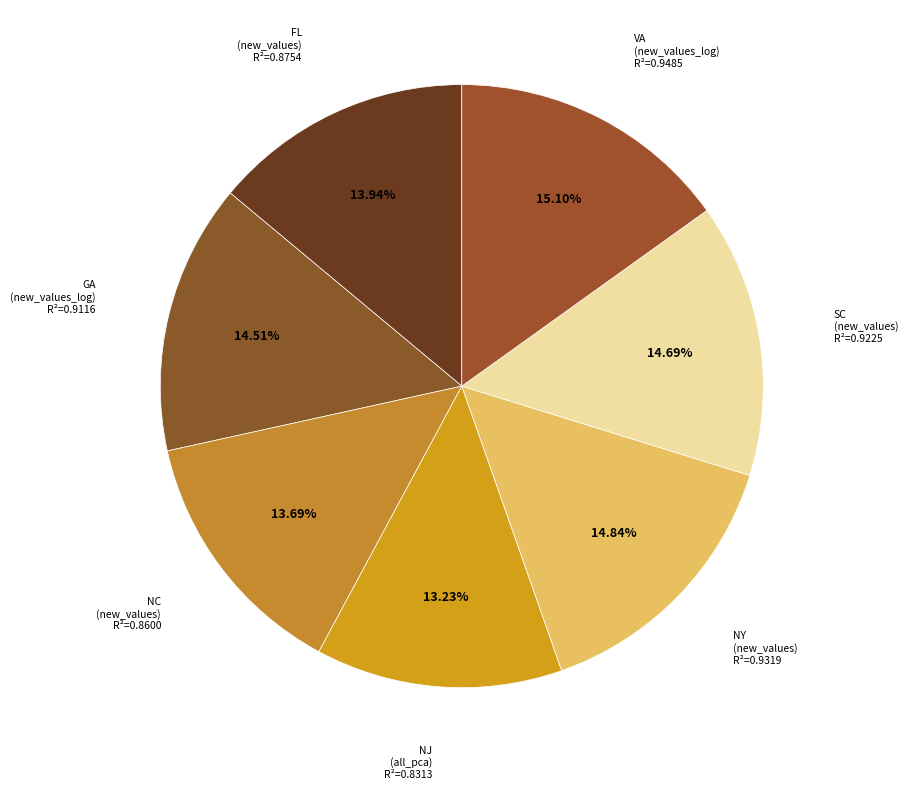

Which category has the smallest portion of the pie?

NJ (all_pca)